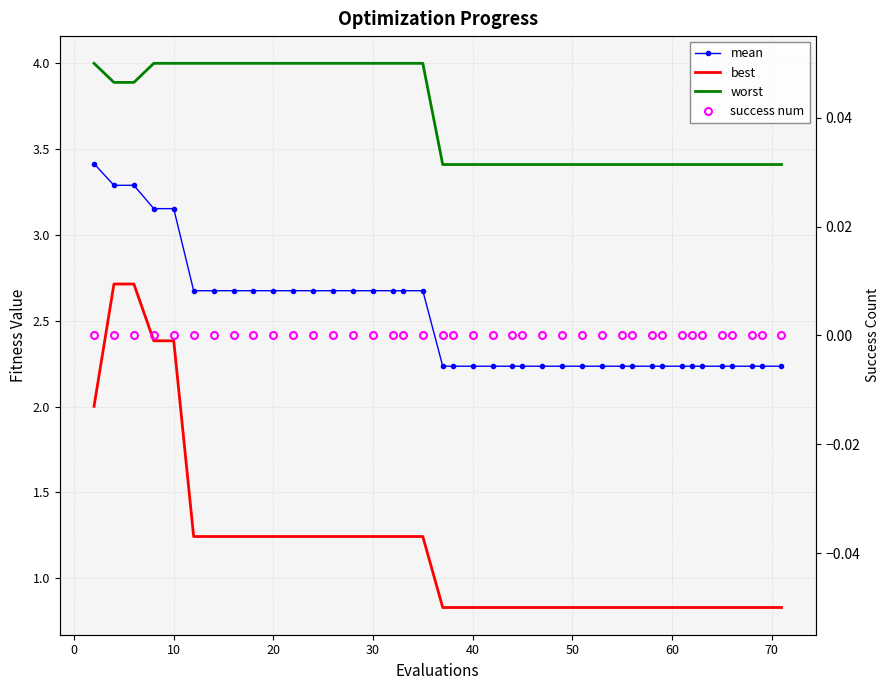

Rank the series by their average value, from highest to lowest.

worst, mean, best, success num